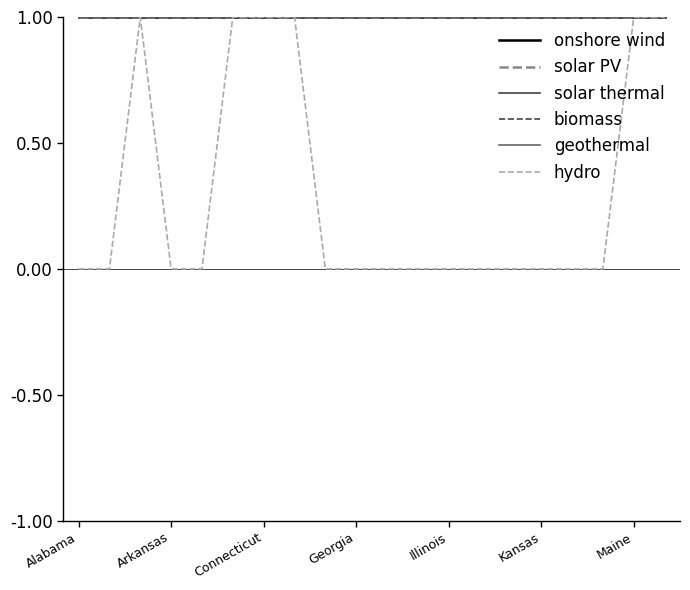

What is the value of the biomass point at the 13th from the left?

1